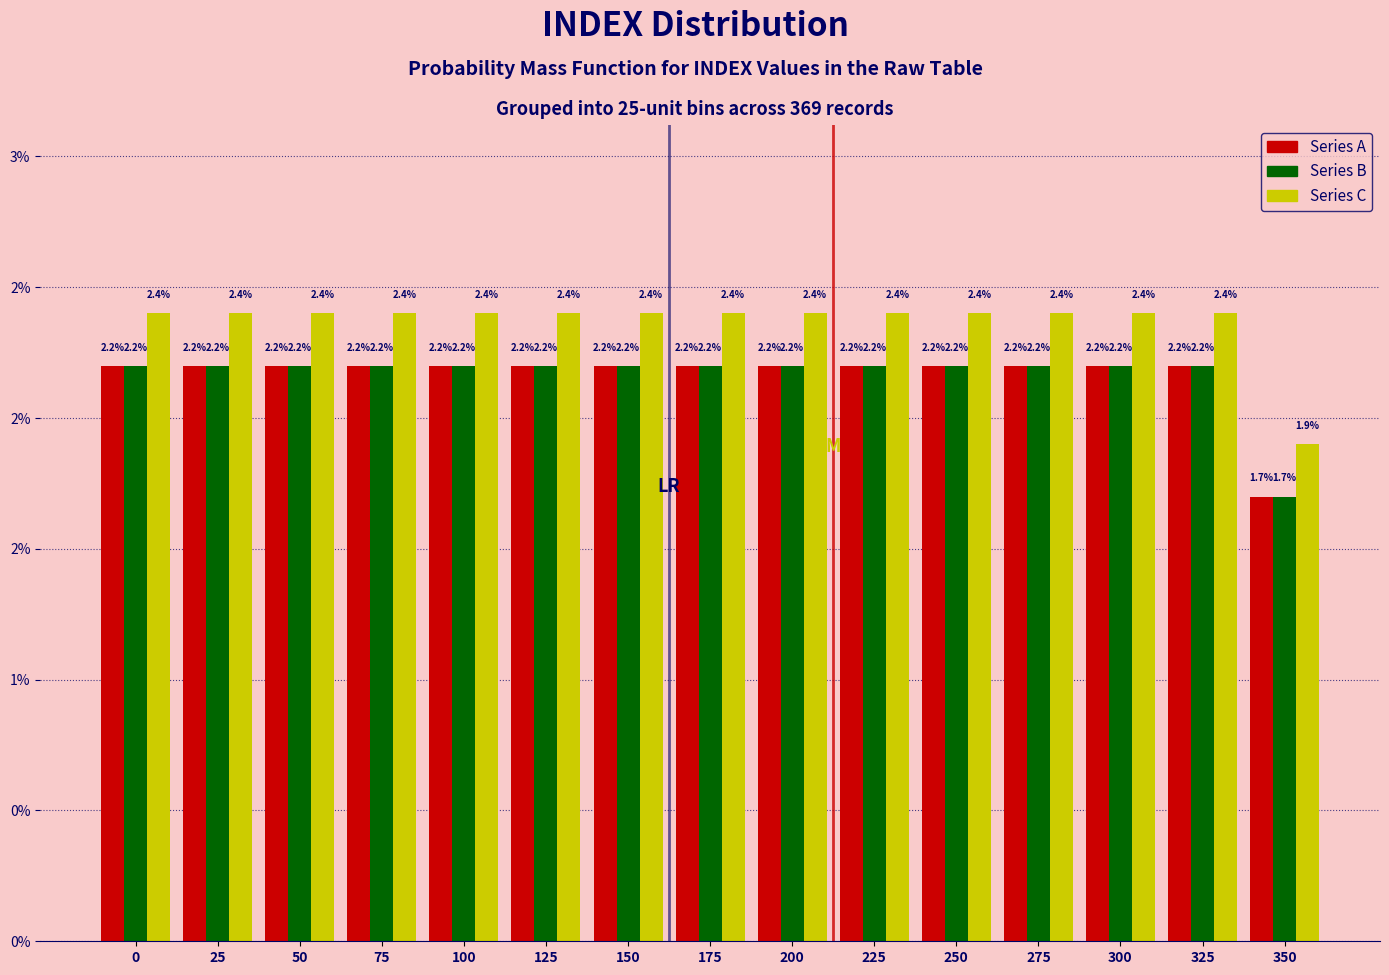

Are the bars grouped side by side (vs. stacked)?

Yes